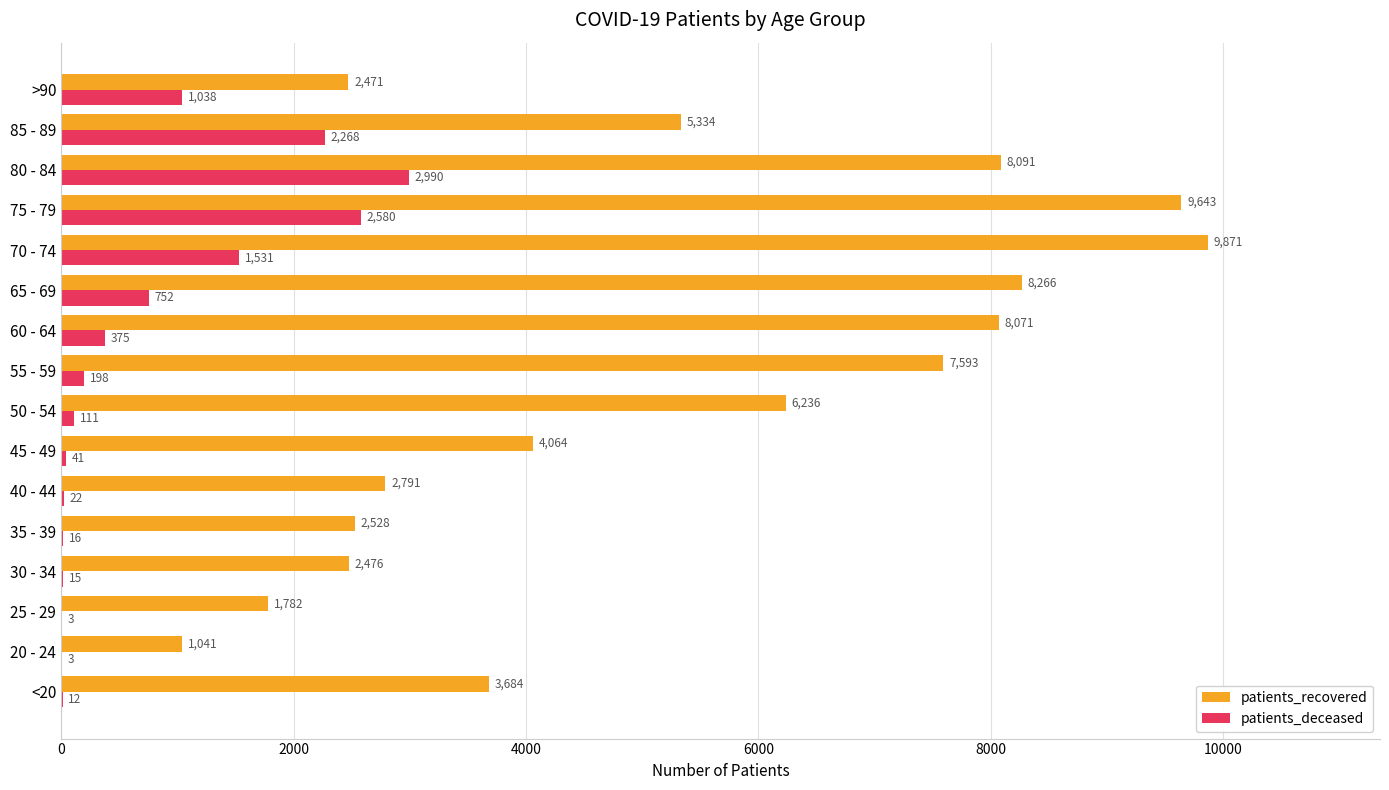

Is the value of patients_deceased at 50 - 54 greater than the value of patients_recovered at 70 - 74?

No